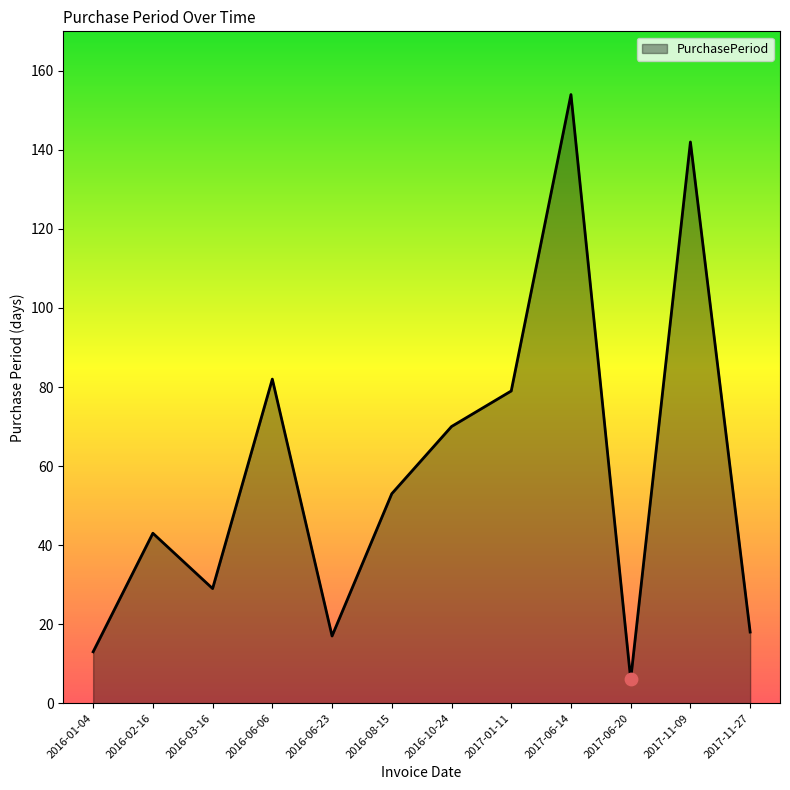

What is the ratio of the value at 2016-06-06 to the value at 2017-01-11?

1.0